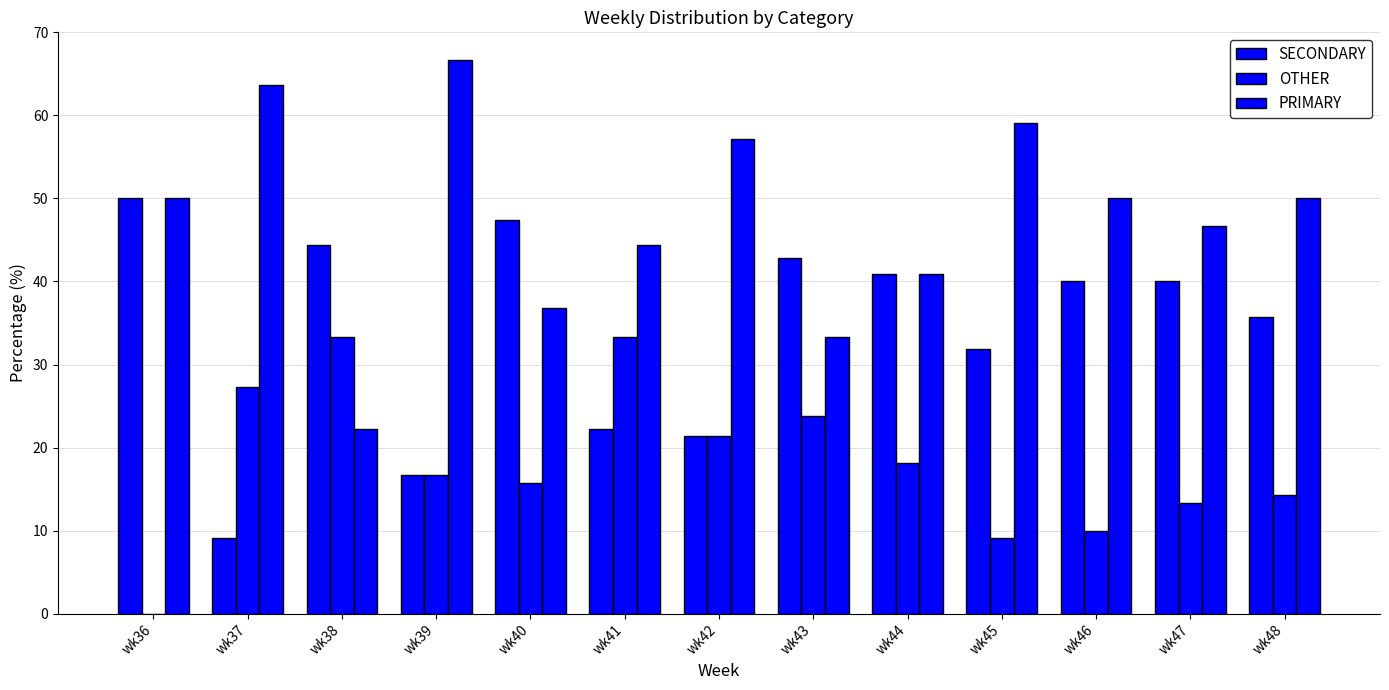

What is the difference between the PRIMARY values at wk44 and wk38?

18.7